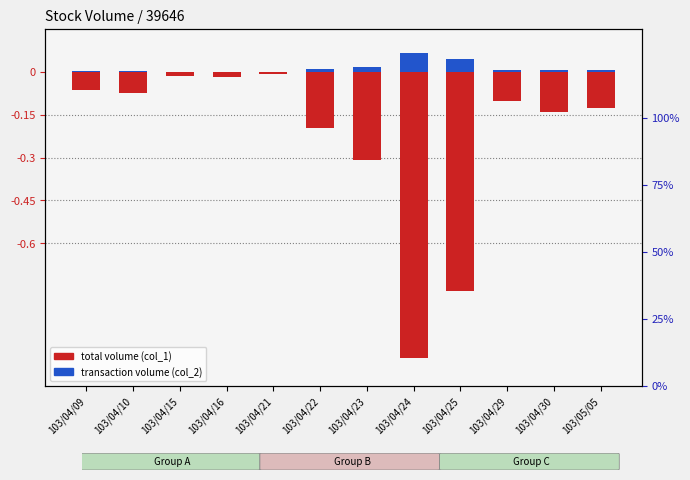

At 103/04/30, list the series in order from largest to smallest.

transaction volume (col_2), total volume (col_1)